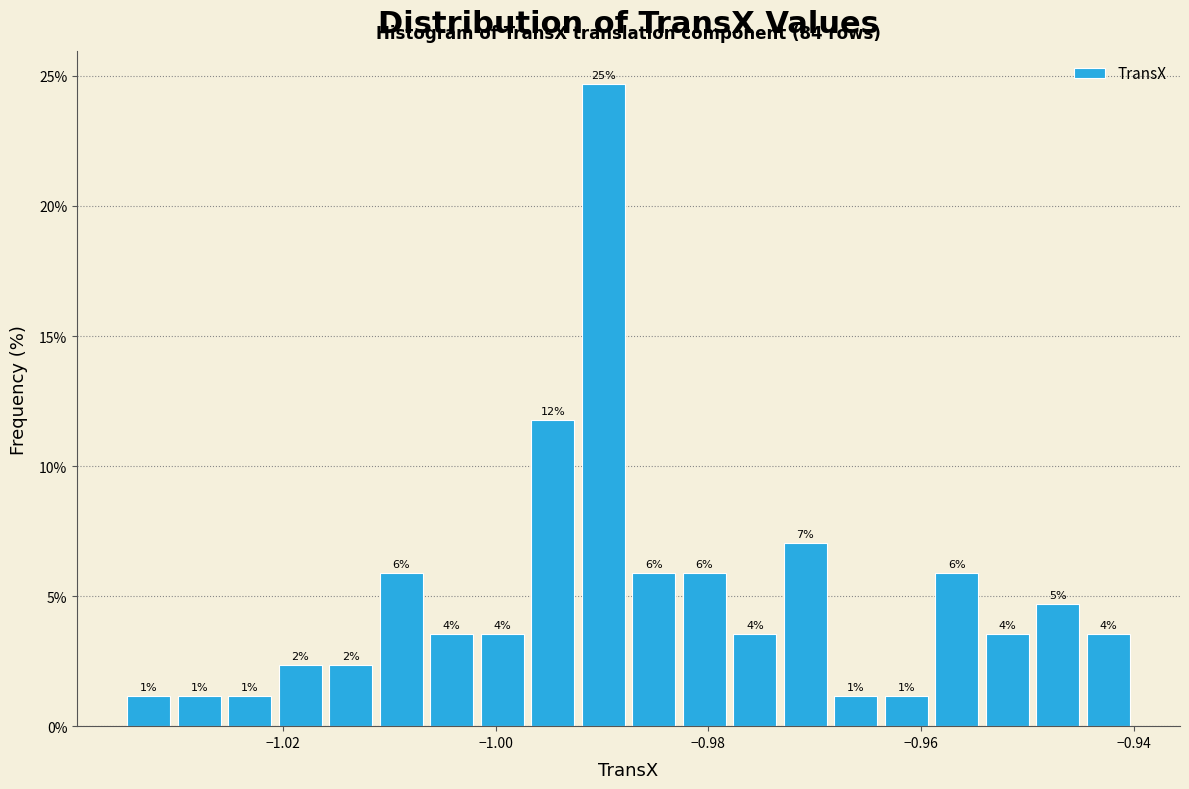

Around what value on the x-axis is the tallest bar? Give the approximate position of its centre, as read against the axis.

-0.990